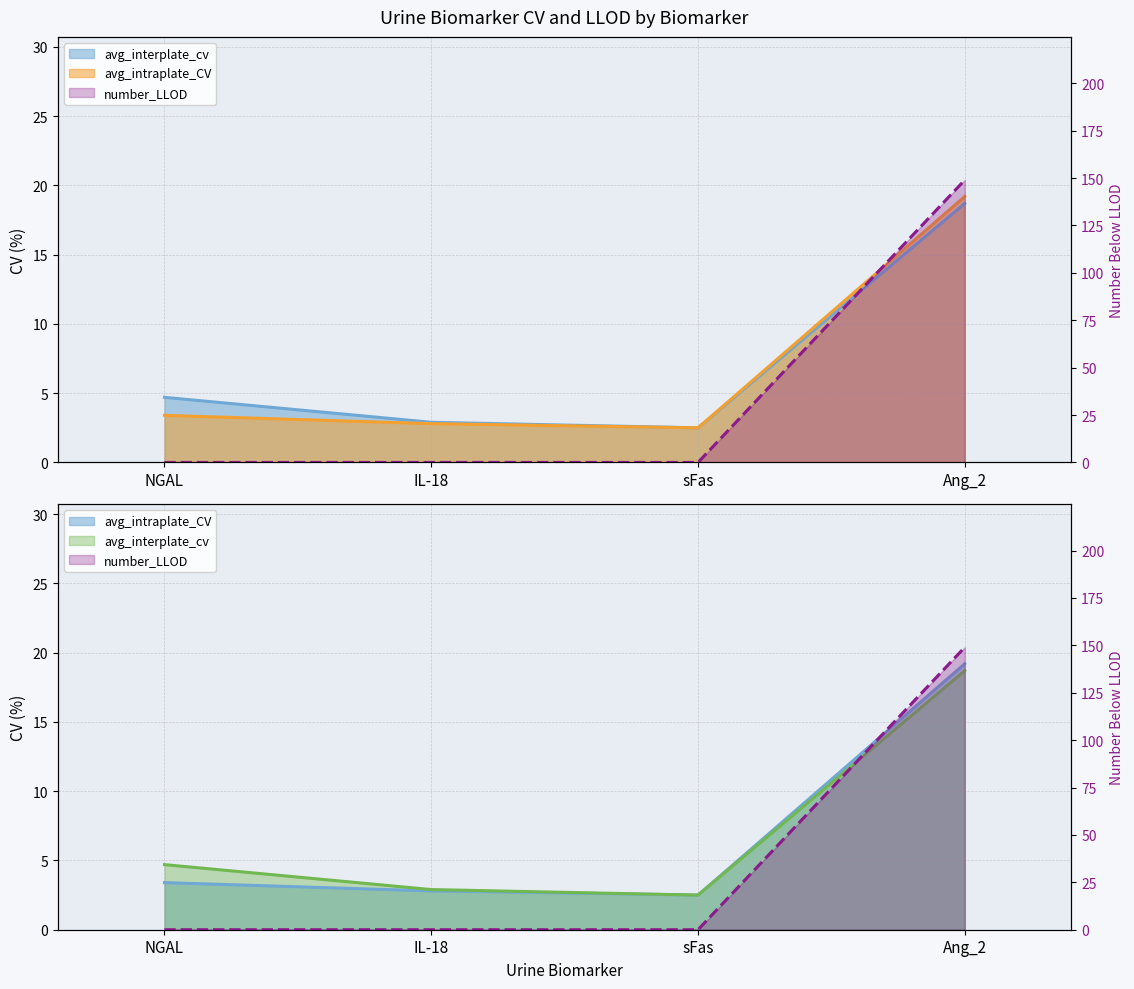

Does the chart display data point markers on the line(s)?

No